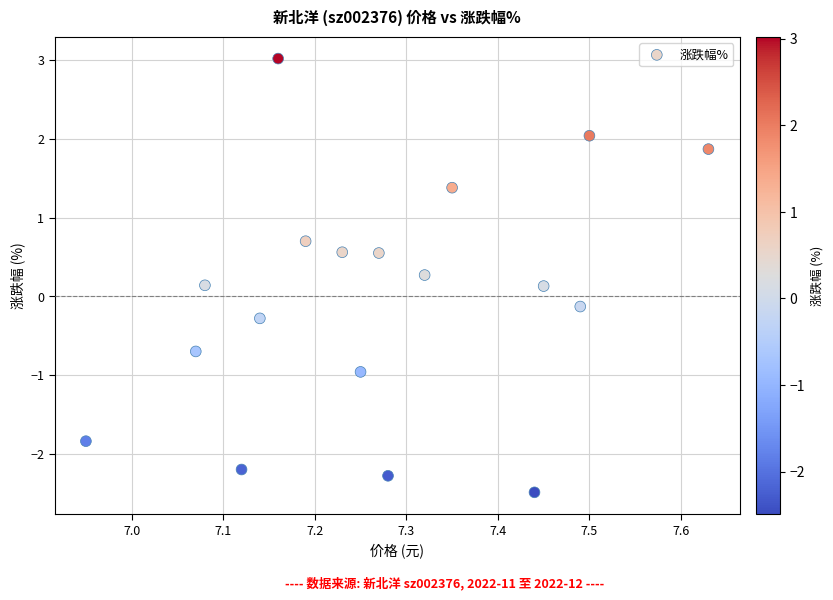

What is the range of Y values (max minus min)?

5.5